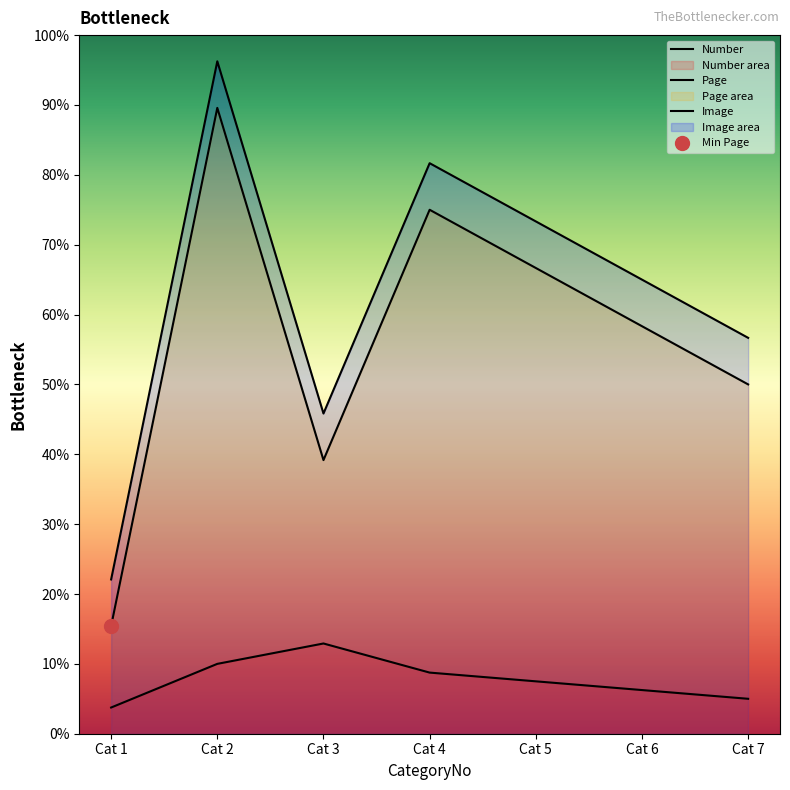

Is the value of Image at Cat 1 greater than the value of Page at Cat 5?

No